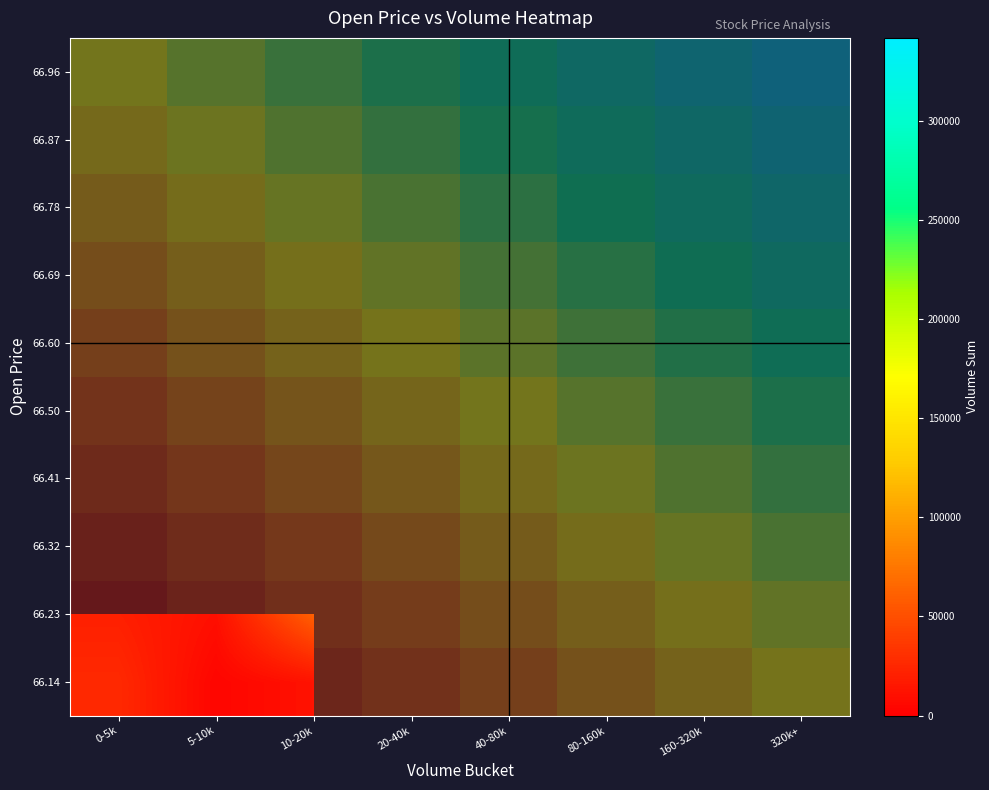

Which category has the highest value across all series?

320k+